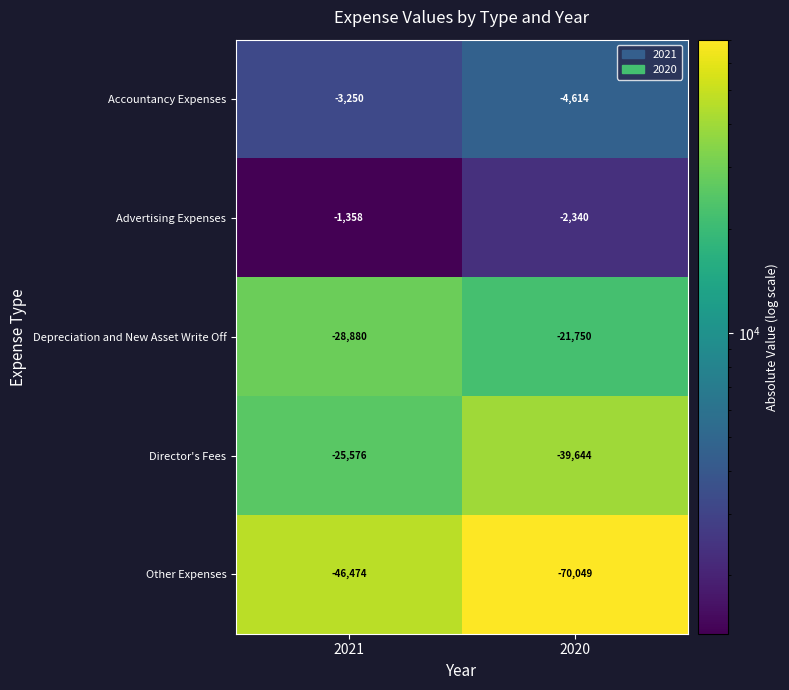

Reading left to right, transcribe all the data shown in this chart.

Accountancy Expenses: 2021=-3250	2020=-4614
Advertising Expenses: 2021=-1358	2020=-2340
Depreciation and New Asset Write Off: 2021=-28880	2020=-21750
Director's Fees: 2021=-25576	2020=-39644
Other Expenses: 2021=-46474	2020=-70049